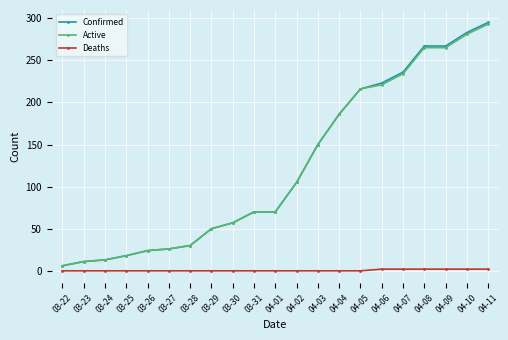

Between 03-28 and 04-10, which series saw the biggest shift?

Confirmed